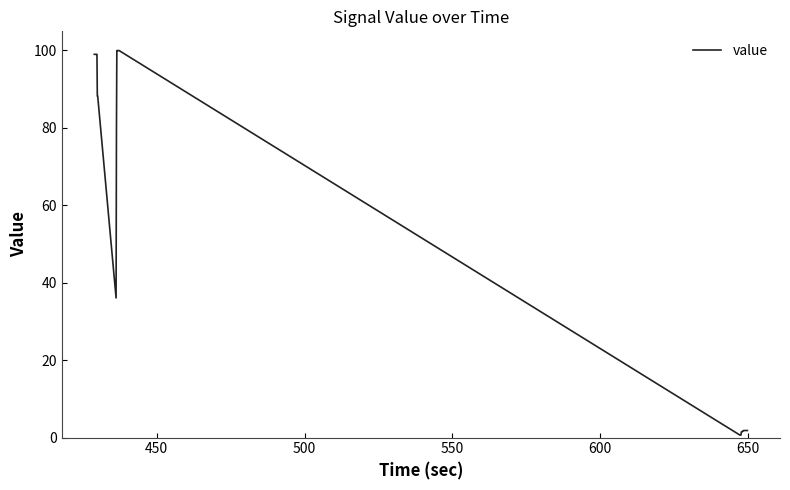

What is the average value?

45.4